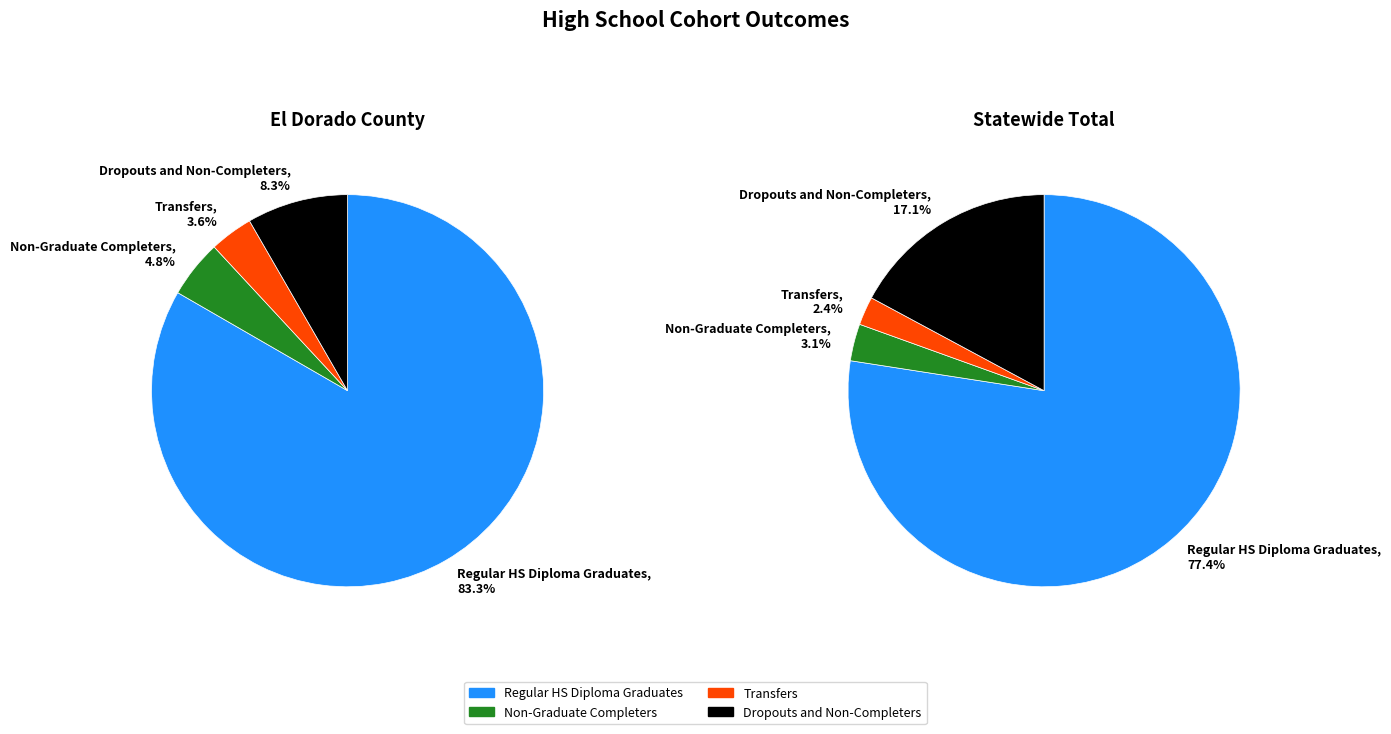

What percentage do Non-Graduate Completers and Dropouts and Non-Completers together represent?

13.1%